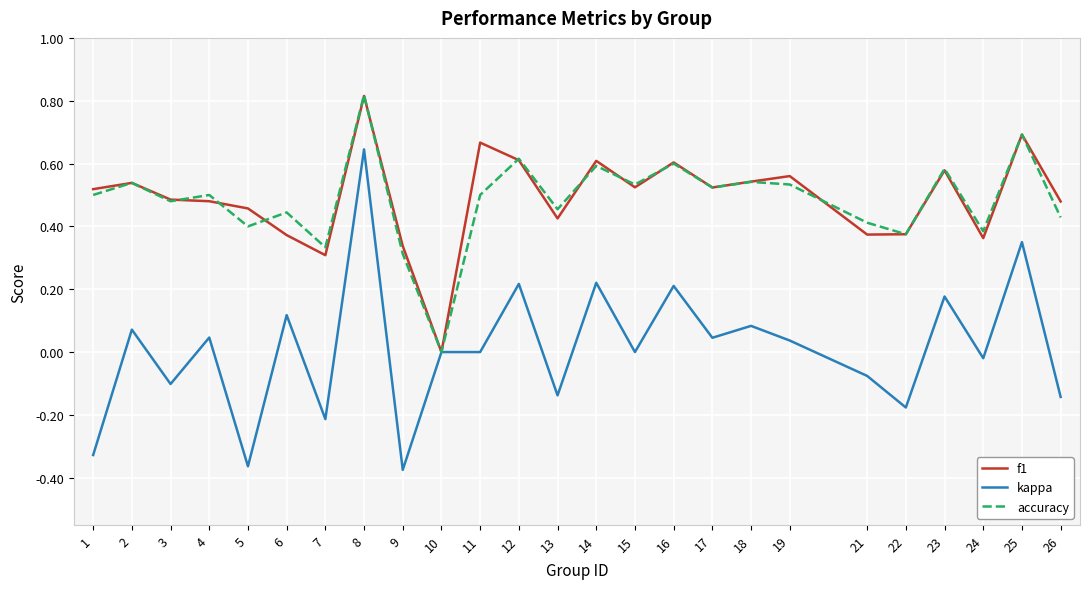

True or false: accuracy has more than 1 interior local peaks.

True